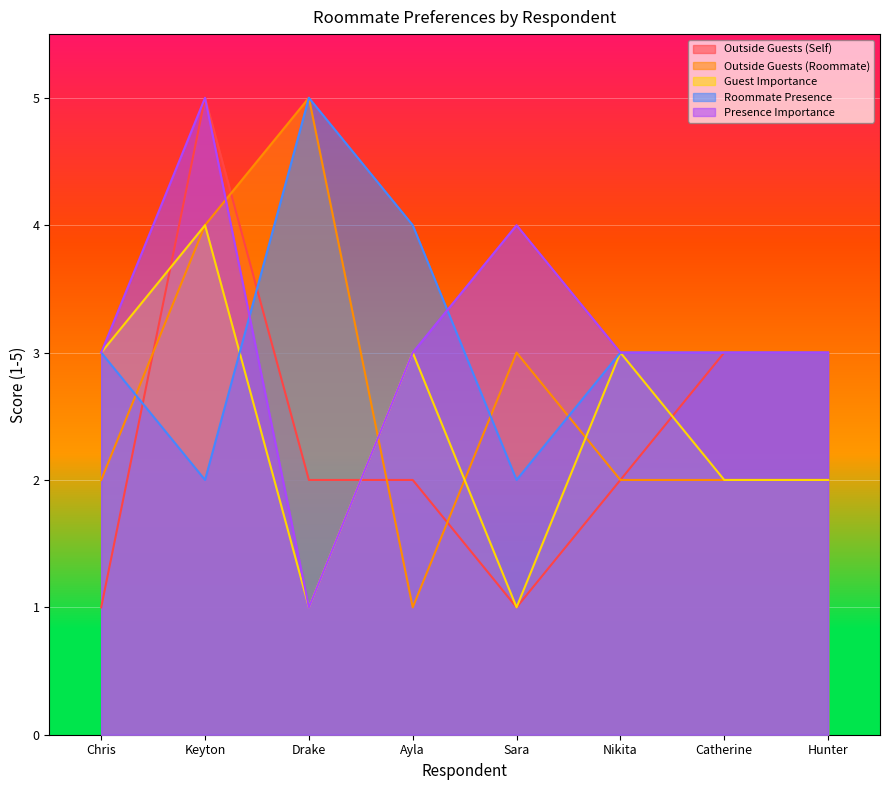

Which series changed the most between Drake and Catherine?

Outside Guests (Roommate)